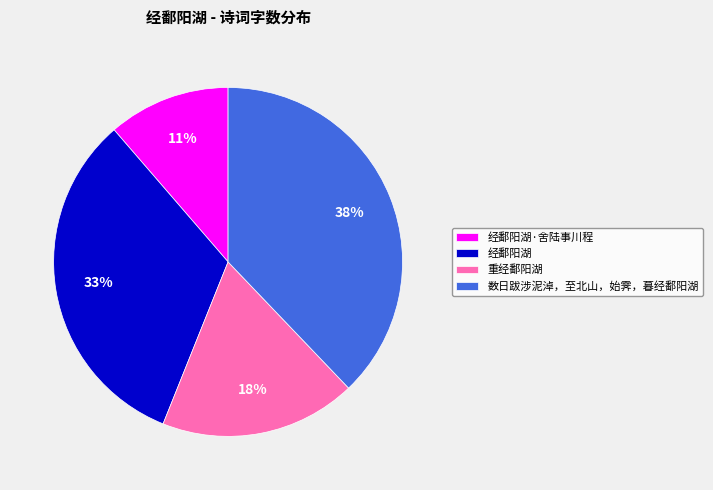

To the nearest percent, what portion does 经鄱阳湖 represent?

33%